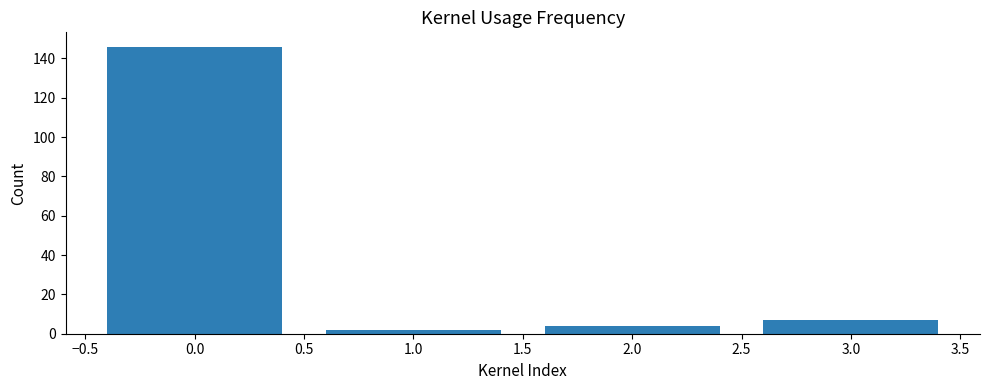

Reading left to right, transcribe all the data shown in this chart.

146	2	4	7